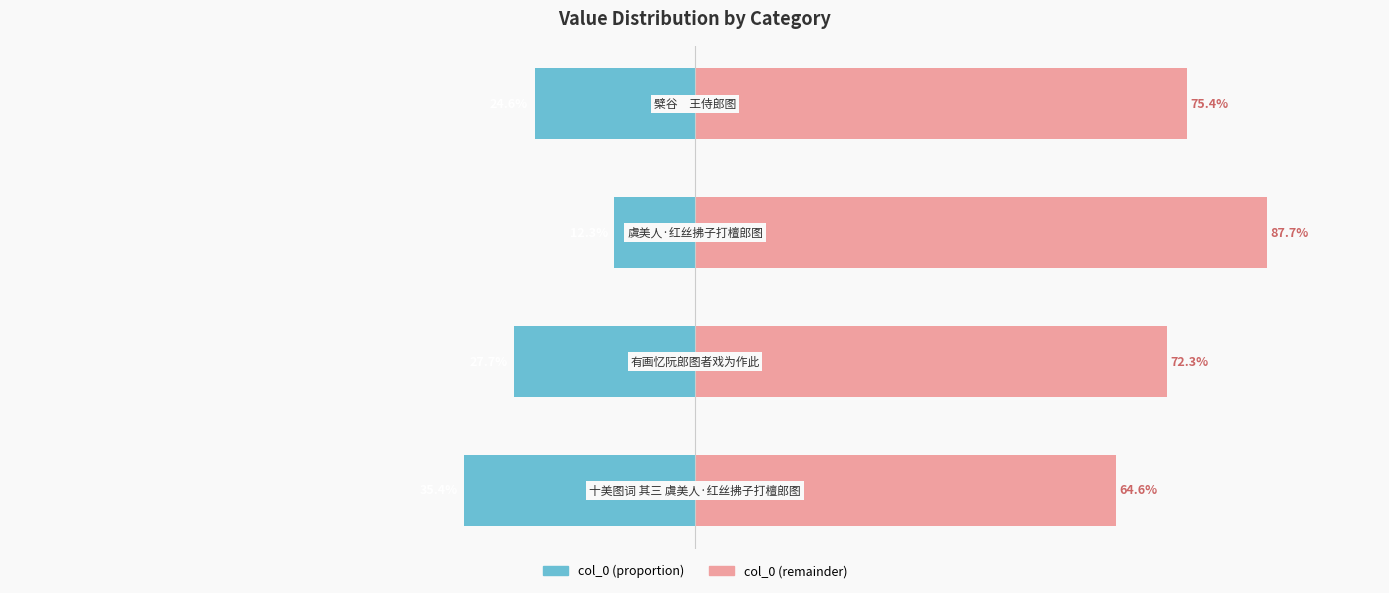

What is the value of the col_0 (left) bar at the 2nd from the left?

-27.7